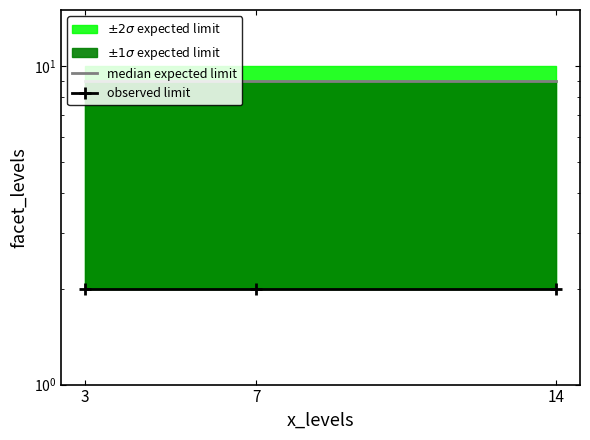

At 3, list the series in order from smallest to largest.

observed limit, median expected limit